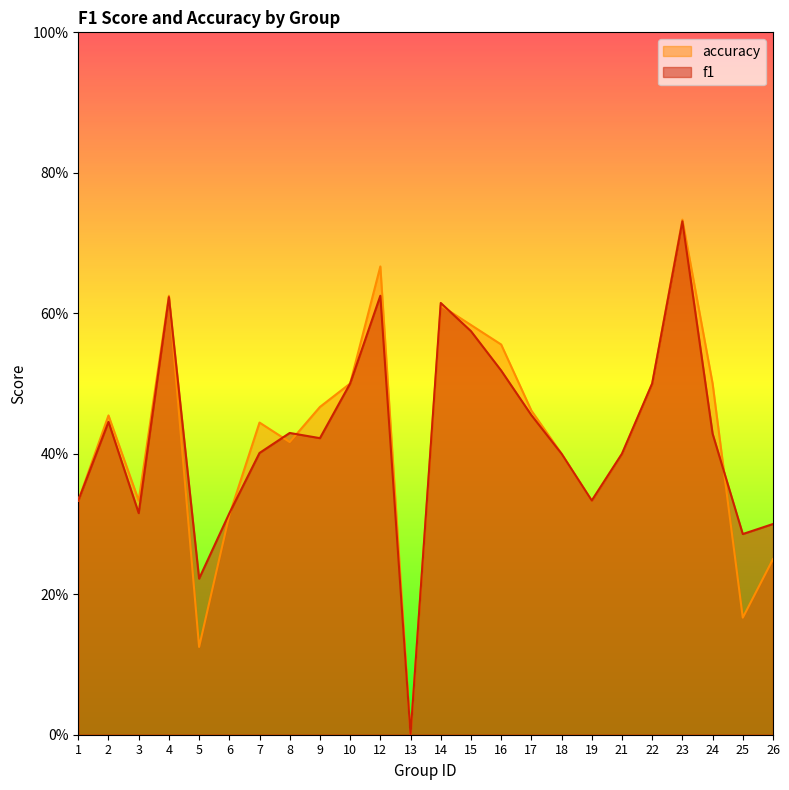

What is the sum of all accuracy values?

10.2